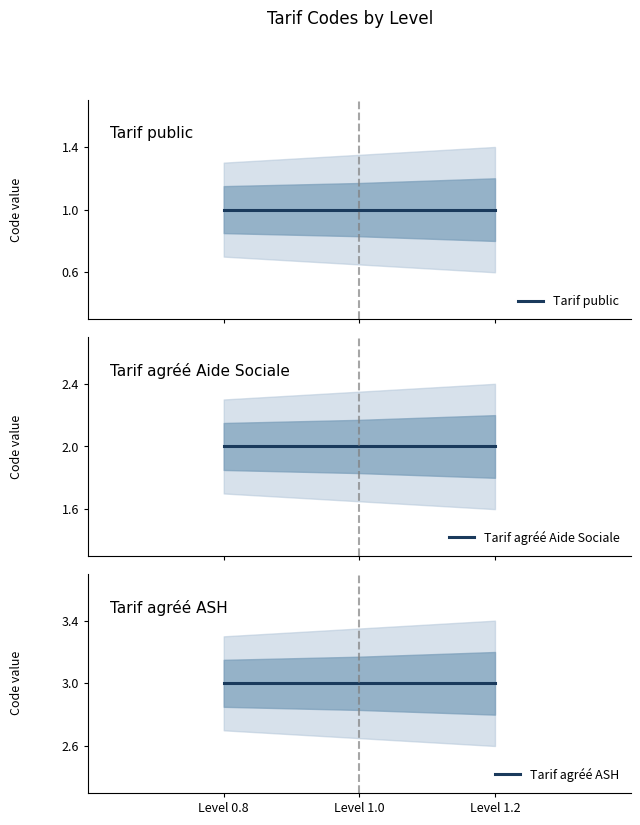

What is the label of the 3rd point from the right?

Level 0.8